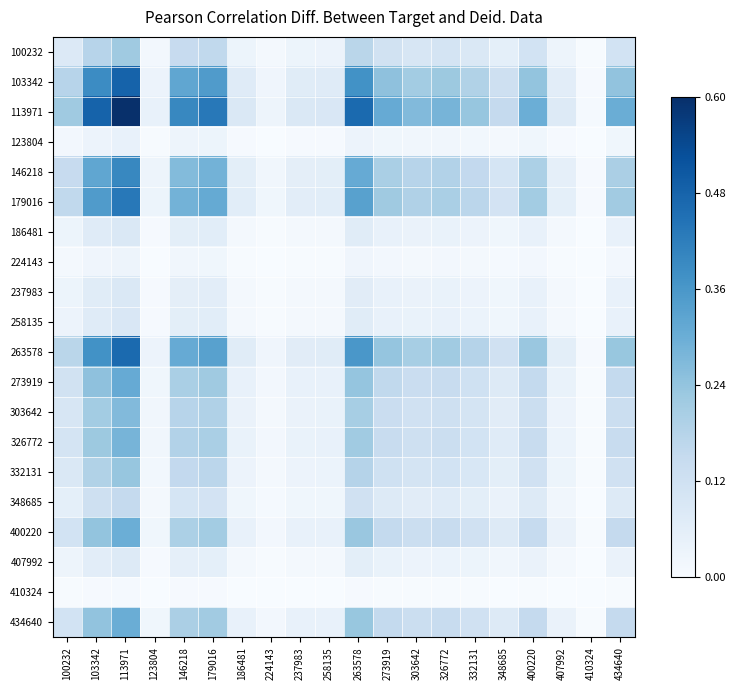

What is the total value across all series at 434640?

2.4